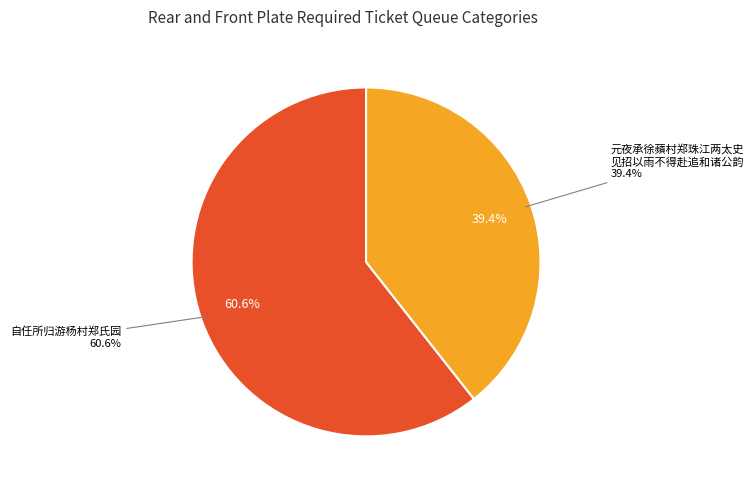

What is the change in value from 自任所归游杨村郑氏园 to 元夜承徐蘋村郑珠江两太史见招以雨不得赴追和诸公韵?

-384169